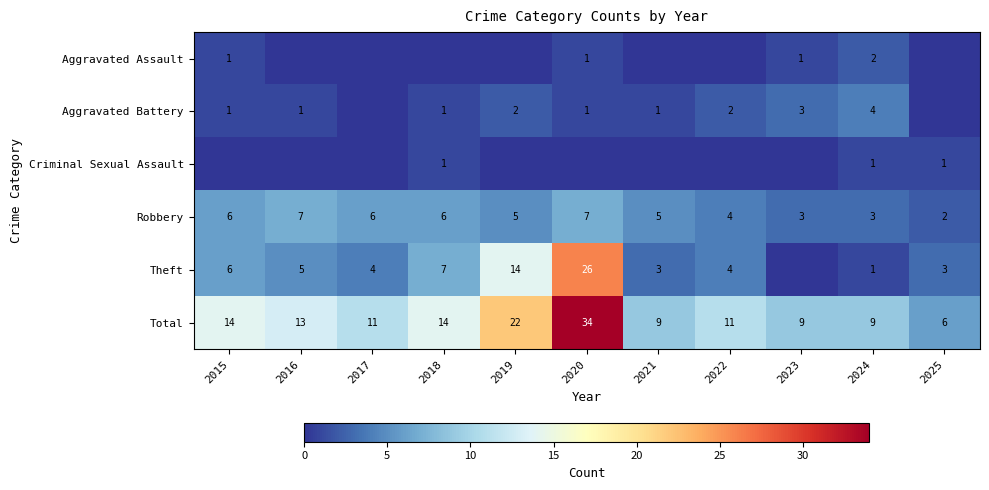

What is the difference between the second highest and second lowest values in the Total series?

13